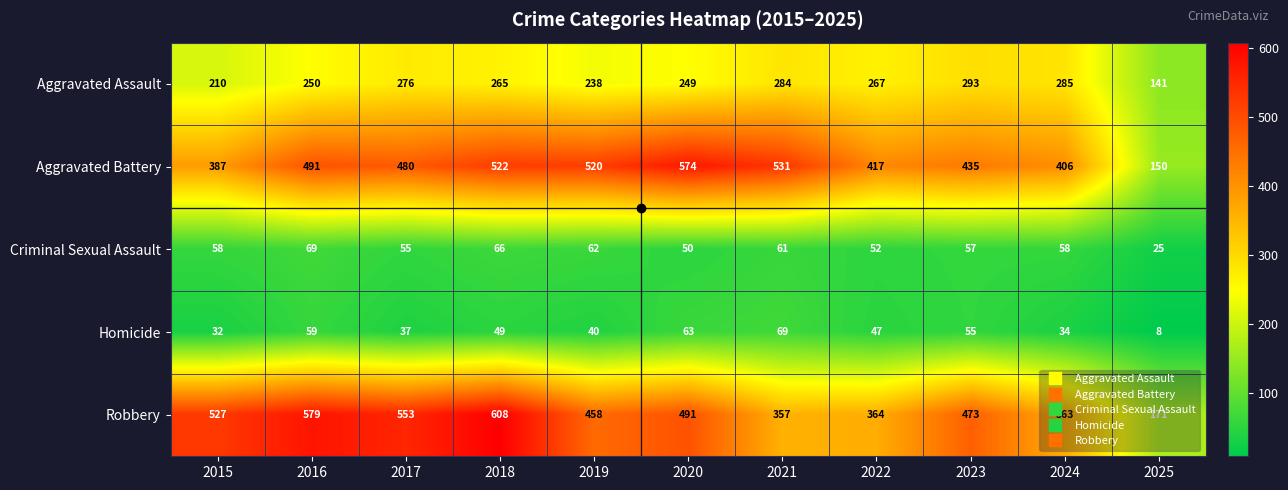

What is the spread (max minus min) of values at 2019?

480